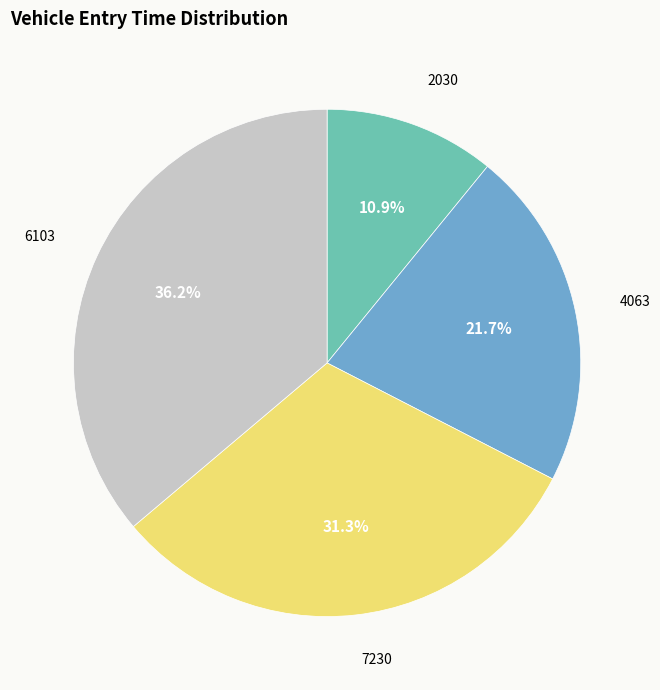

What percentage do 7230 and 4063 together represent?

52.9%